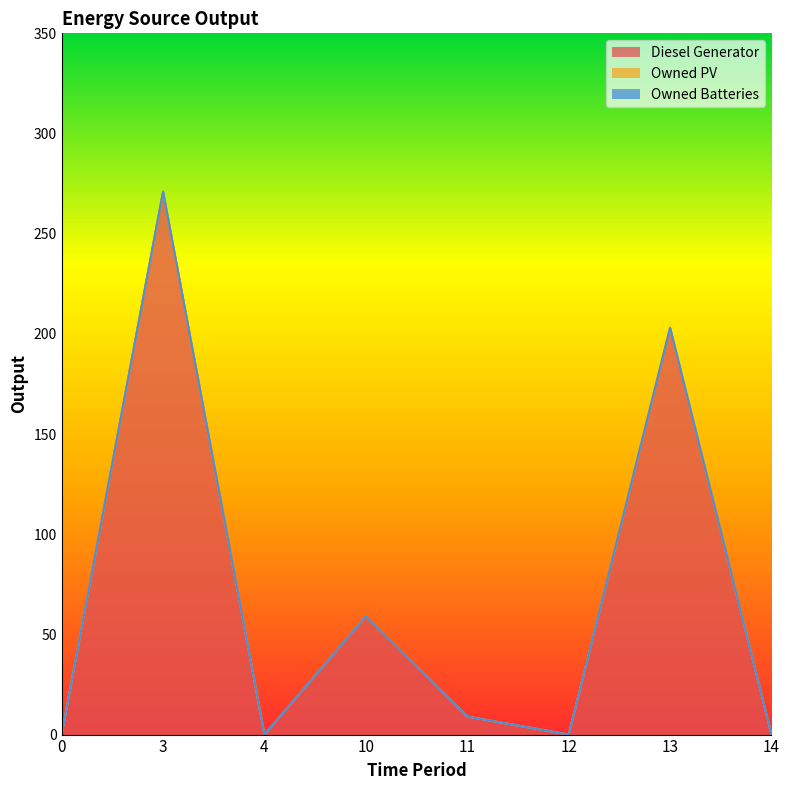

Which series has the largest total across all categories?

Diesel Generator